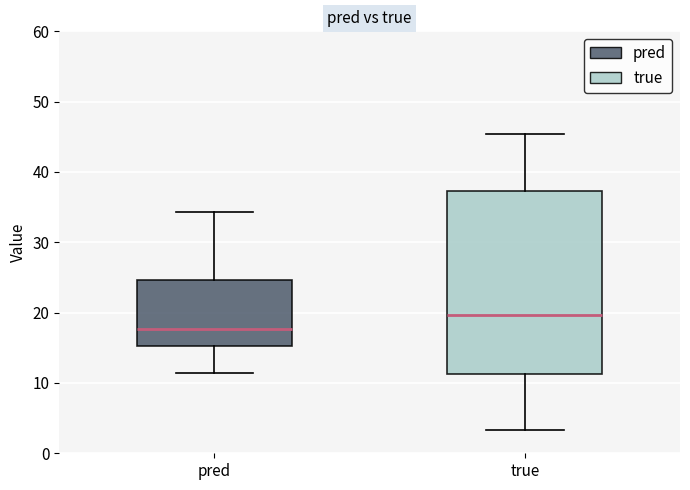

Comparing the boxes themselves (not the whiskers), which one is the tallest?

true